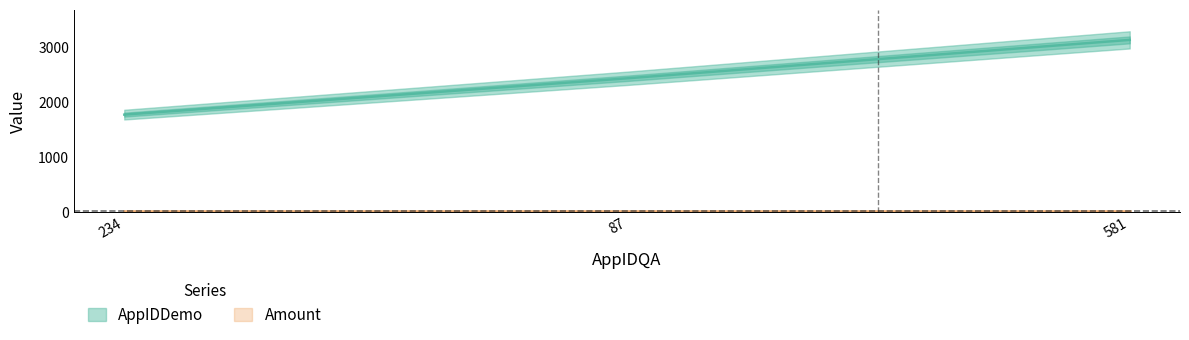

How many data points are less than 2435?

1